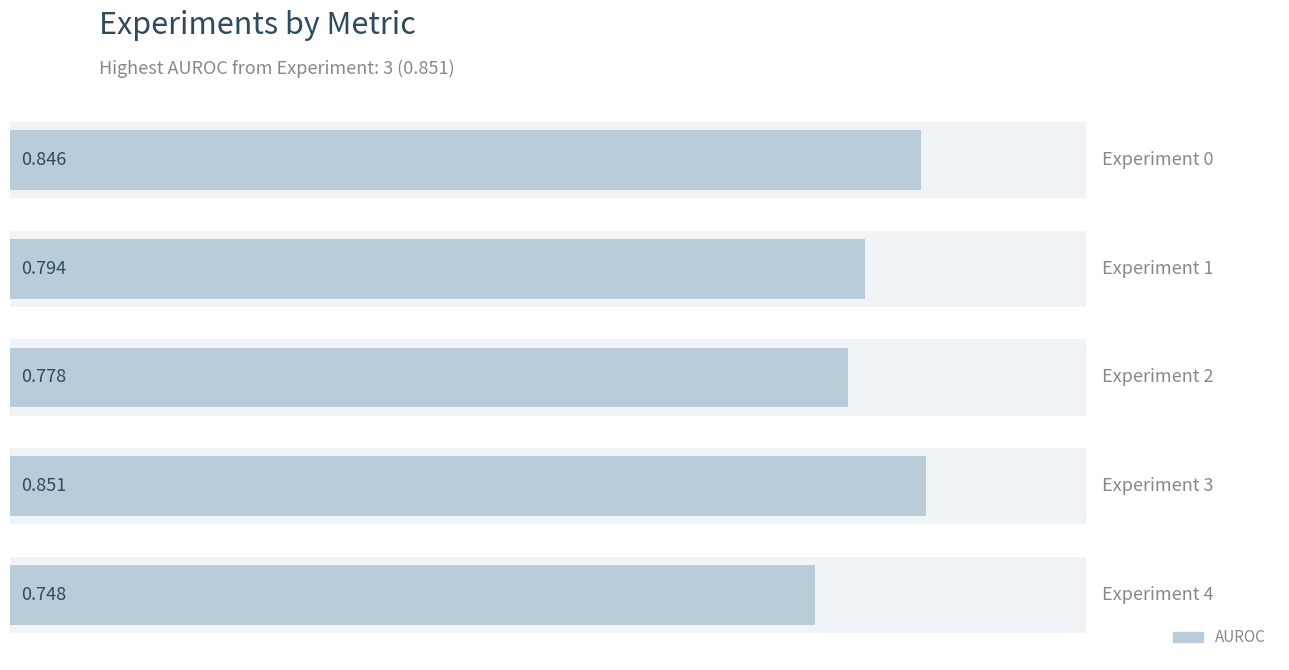

Which label corresponds to the smallest value in the chart?

4